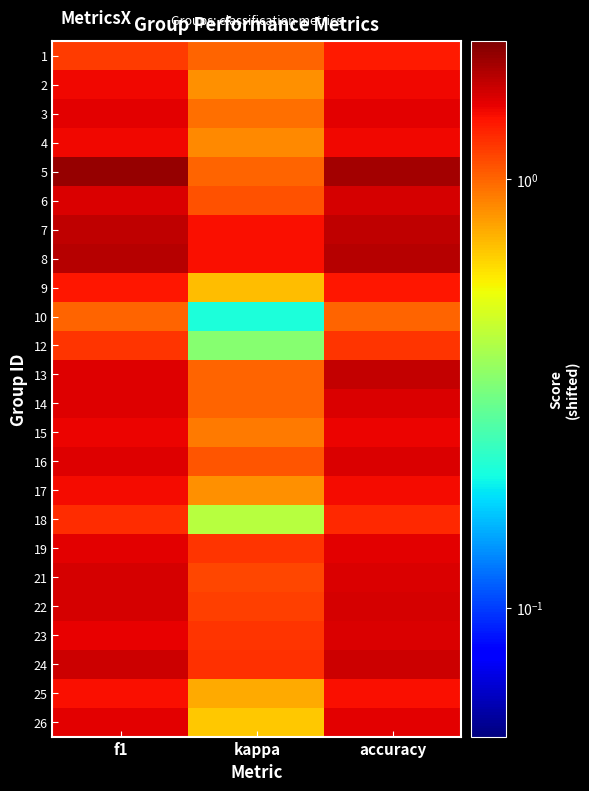

At which category is the sum across all series the highest?

accuracy